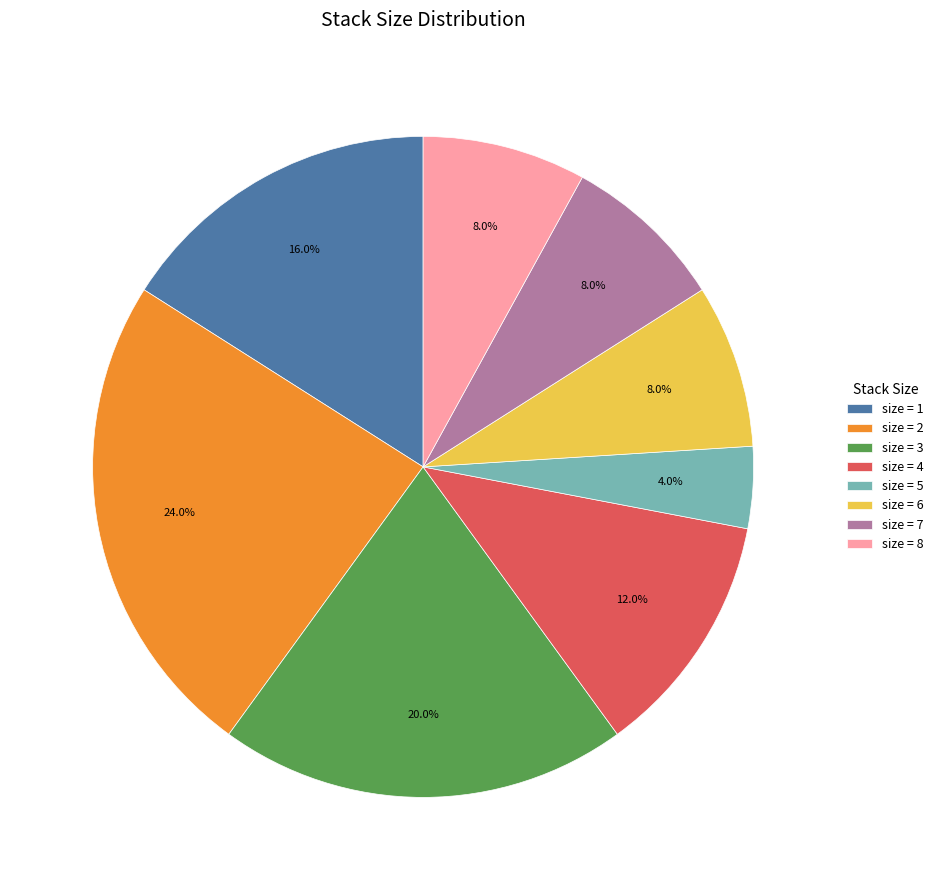

Which has a higher value, size = 2 or size = 8?

size = 2